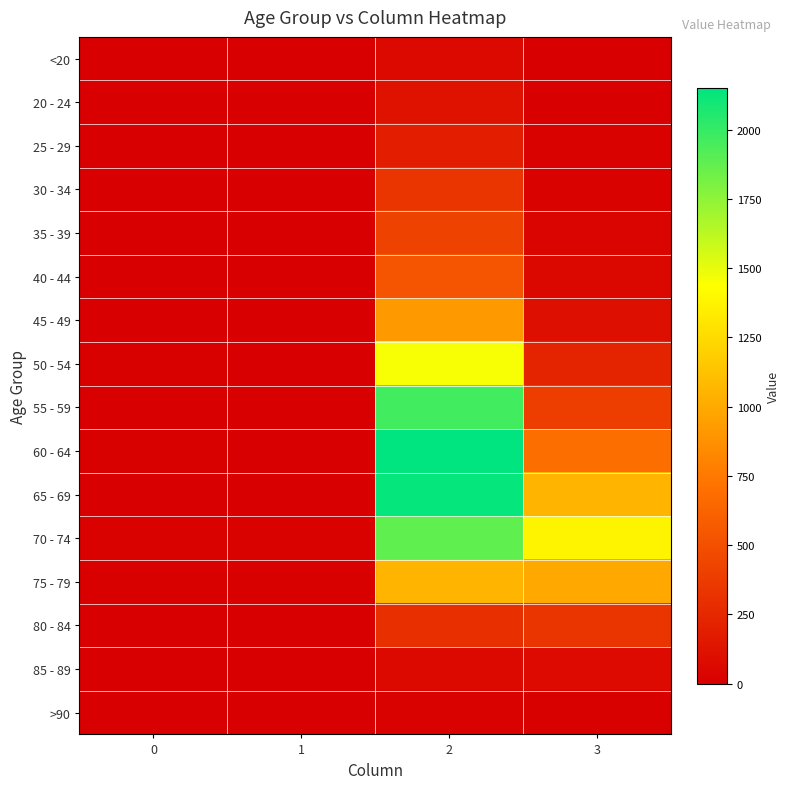

Reading left to right, what are all the values shown in this chart?

<20: 0=0	1=1	2=62	3=7
20 - 24: 0=1	1=0	2=121	3=2
25 - 29: 0=0	1=0	2=196	3=13
30 - 34: 0=0	1=2	2=333	3=14
35 - 39: 0=2	1=1	2=420	3=26
40 - 44: 0=0	1=1	2=530	3=53
45 - 49: 0=2	1=1	2=915	3=97
50 - 54: 0=9	1=3	2=1450	3=227
55 - 59: 0=8	1=6	2=1965	3=392
60 - 64: 0=11	1=8	2=2151	3=689
65 - 69: 0=6	1=6	2=2130	3=1057
70 - 74: 0=13	1=14	2=1882	3=1381
75 - 79: 0=10	1=12	2=1053	3=993
80 - 84: 0=7	1=4	2=296	3=333
85 - 89: 0=3	1=1	2=62	3=64
>90: 0=0	1=0	2=15	3=9